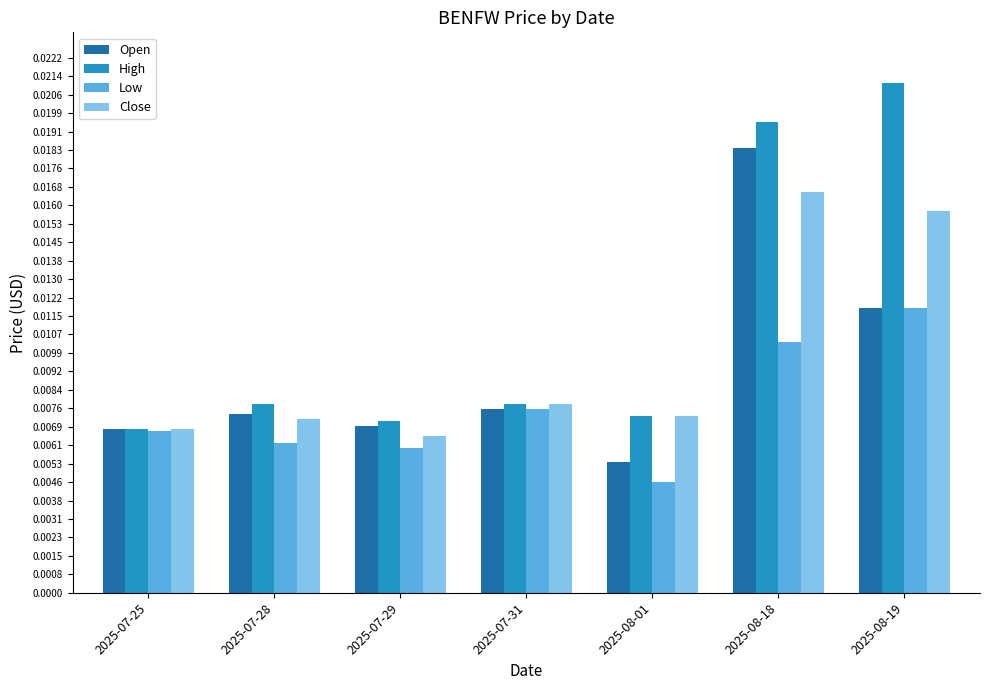

Between 2025-07-31 and 2025-08-19, which series saw the biggest shift?

High